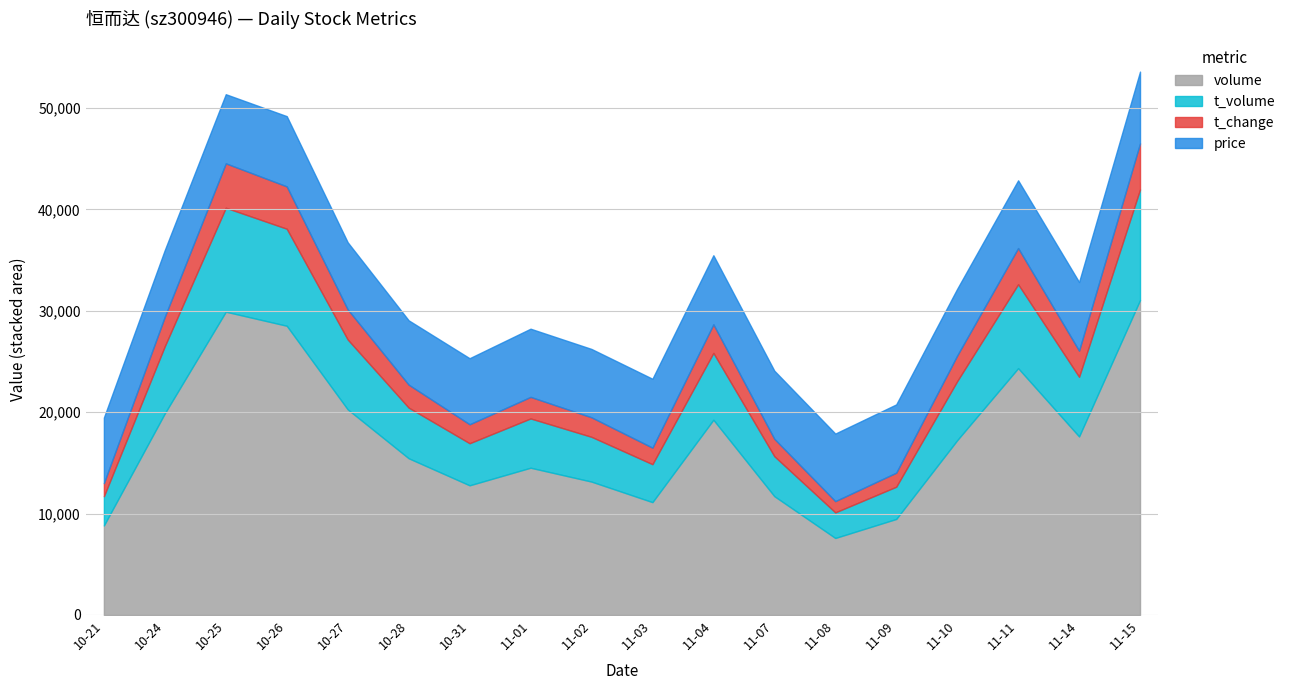

Where is the first local minimum for price?

2022-10-28